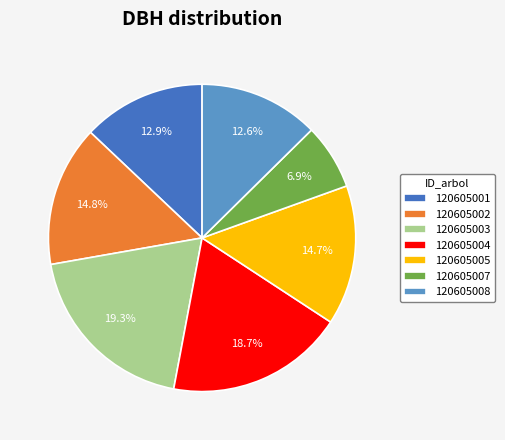

True or false: 120605001 accounts for 13% of the total.

True